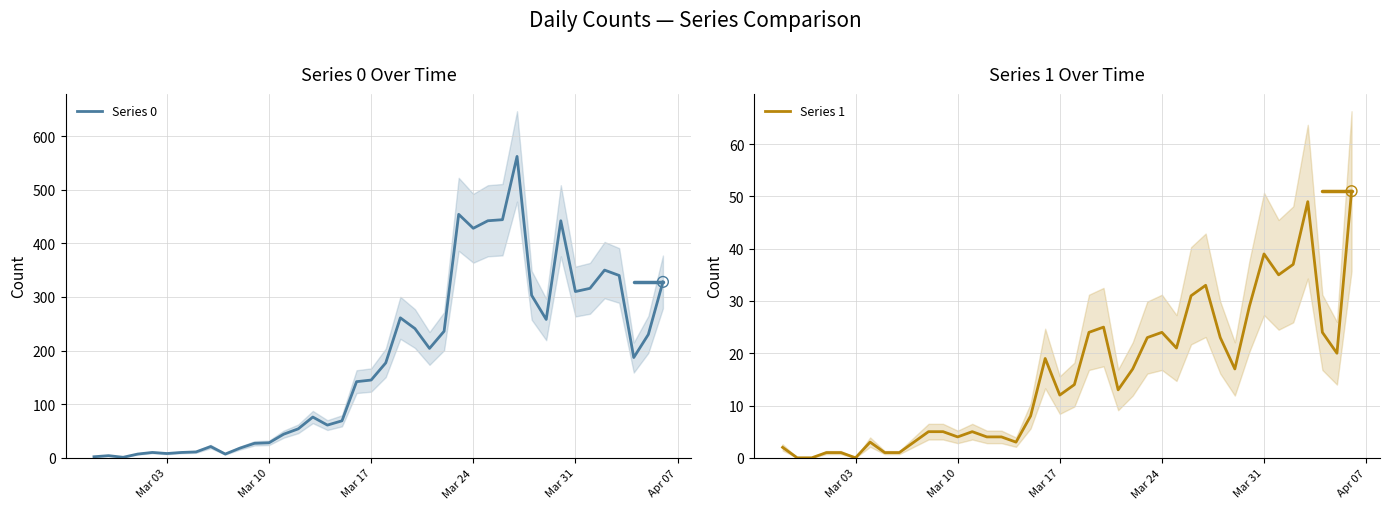

At how many categories does at least one series exceed 431?

5